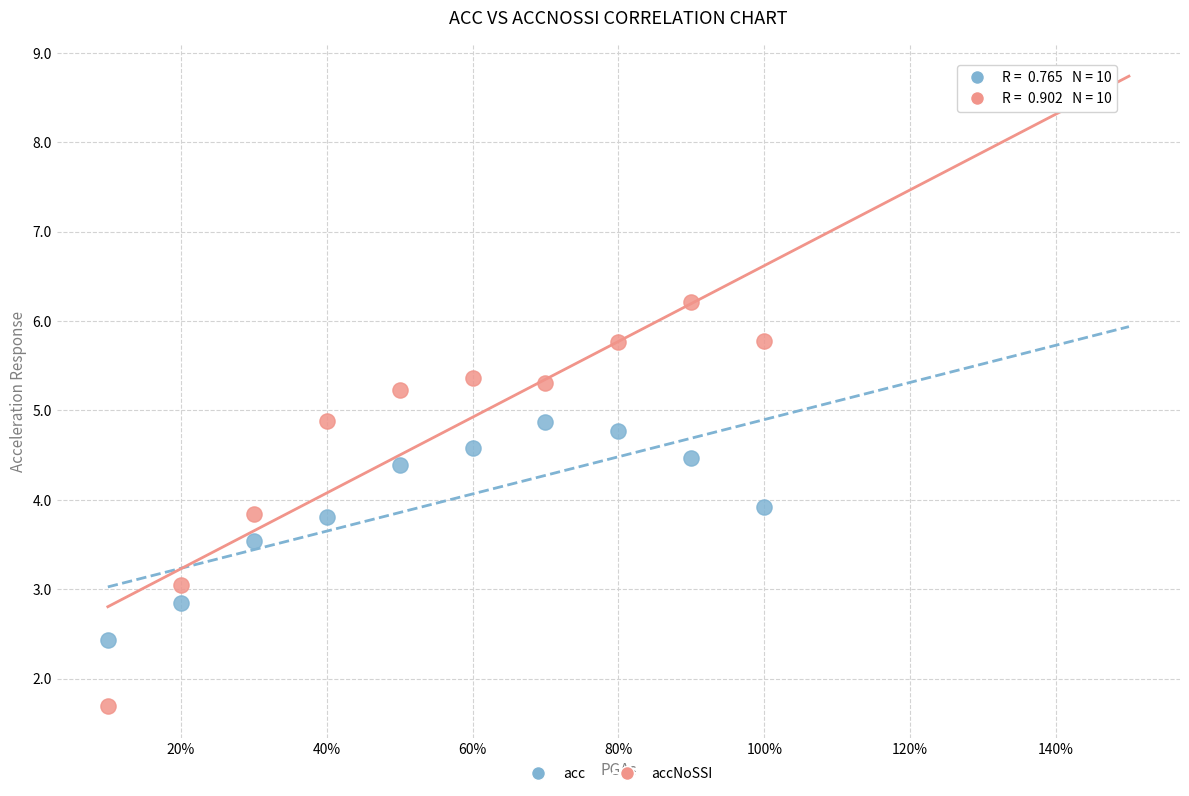

Which series has the widest spread of Y values?

accNoSSI